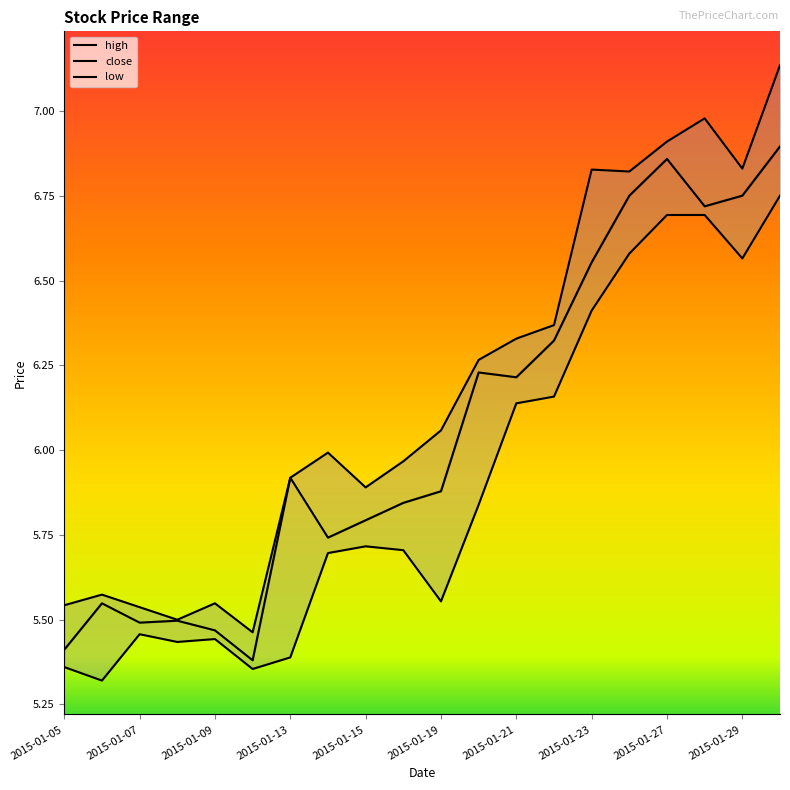

Between 2015-01-29 and 2015-01-09, which is larger?

2015-01-29